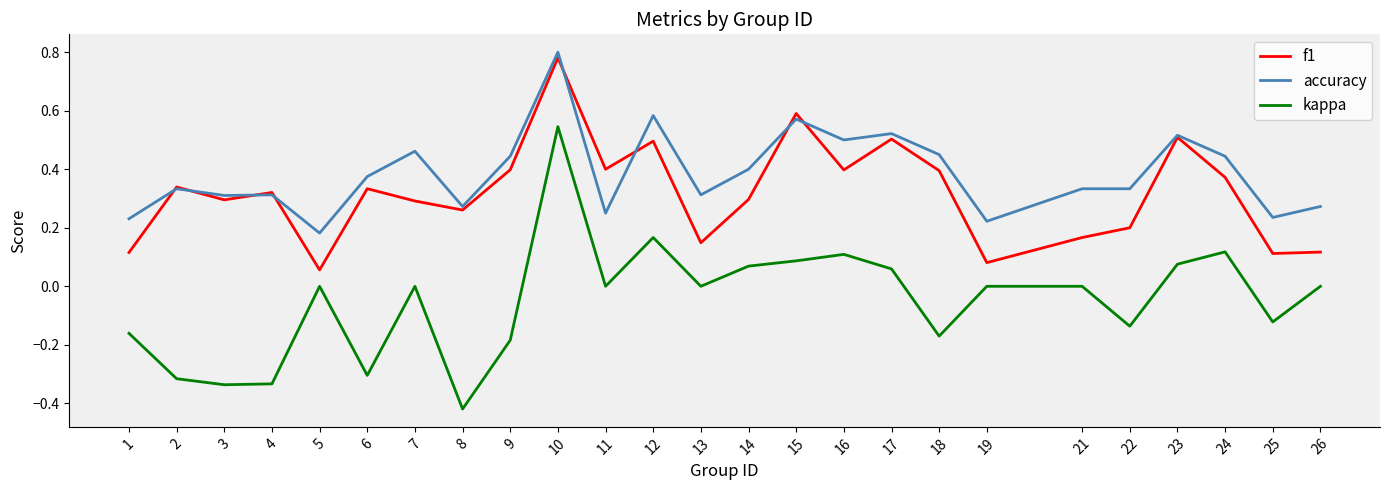

Which category has the highest value in the f1 series?

10